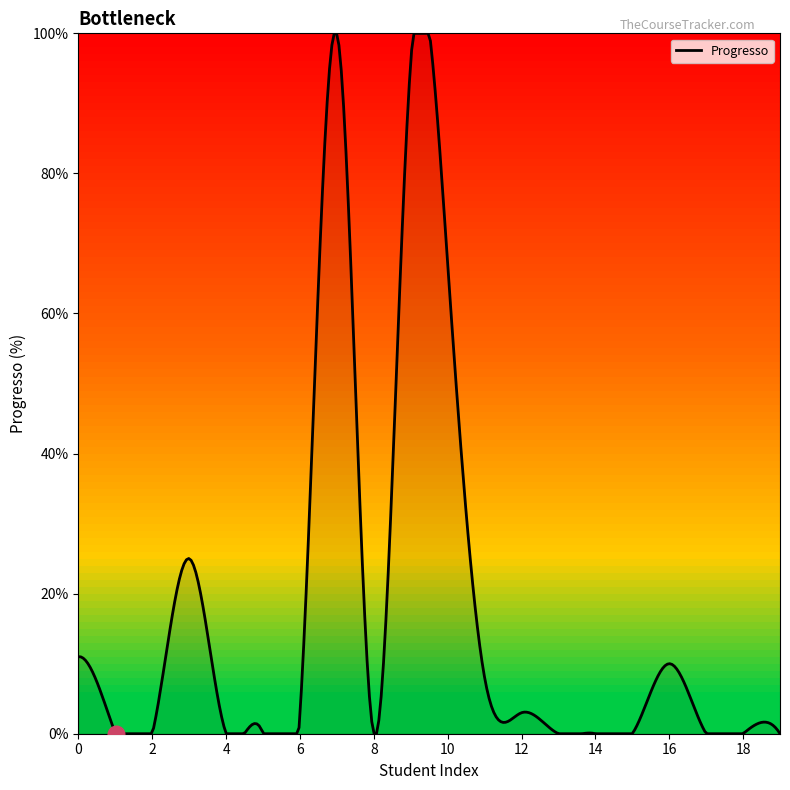

What is the maximum value shown in the chart?

100.0